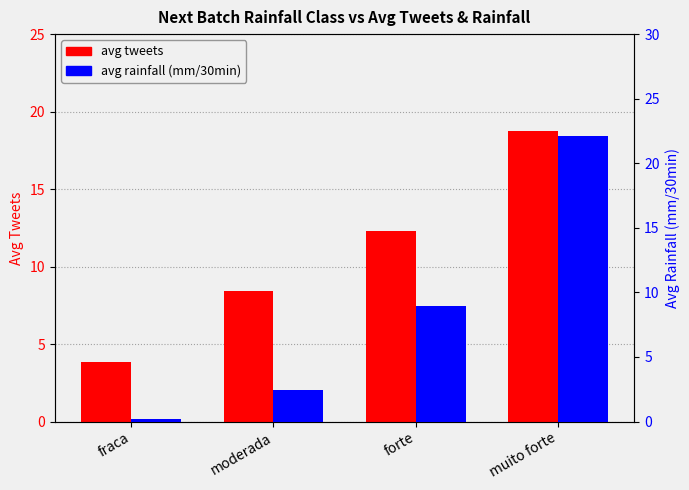

What is the maximum value shown in the chart?

22.1